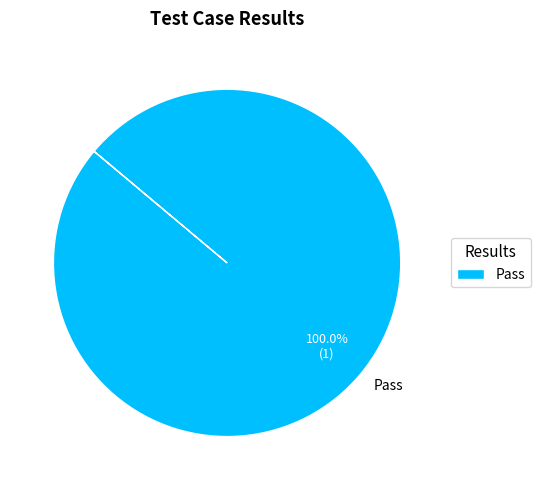

Rank the categories by value from lowest to highest.

Pass